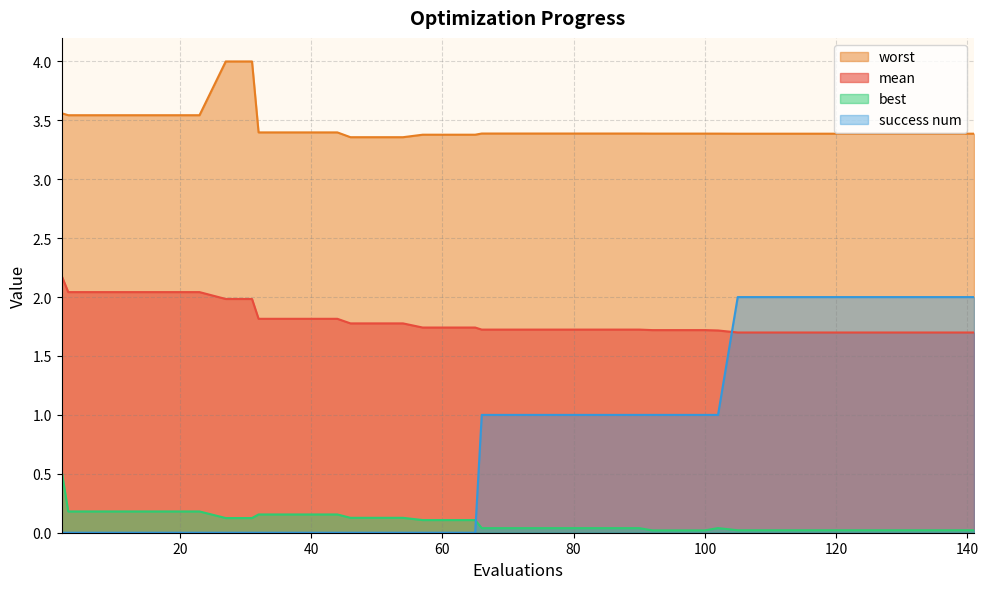

Which series has the widest spread of values?

success num